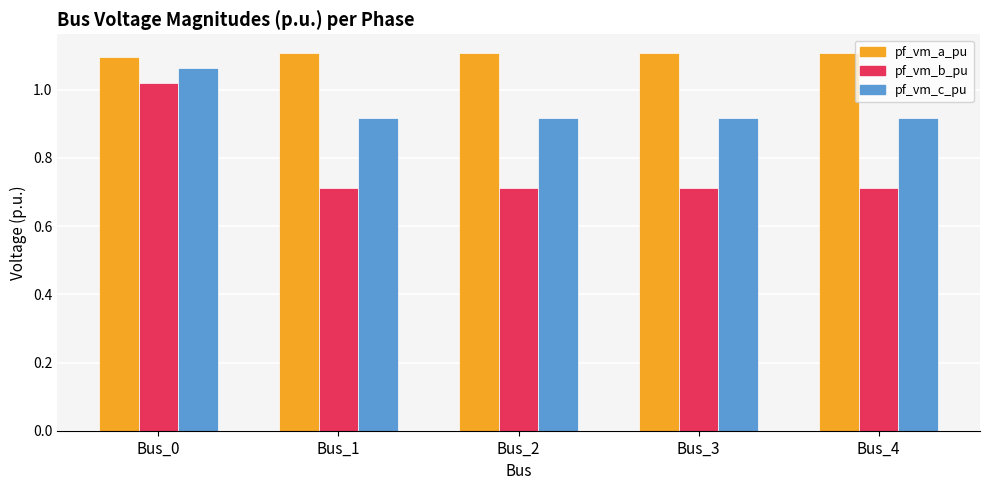

What is the average value of the pf_vm_b_pu series?

0.8